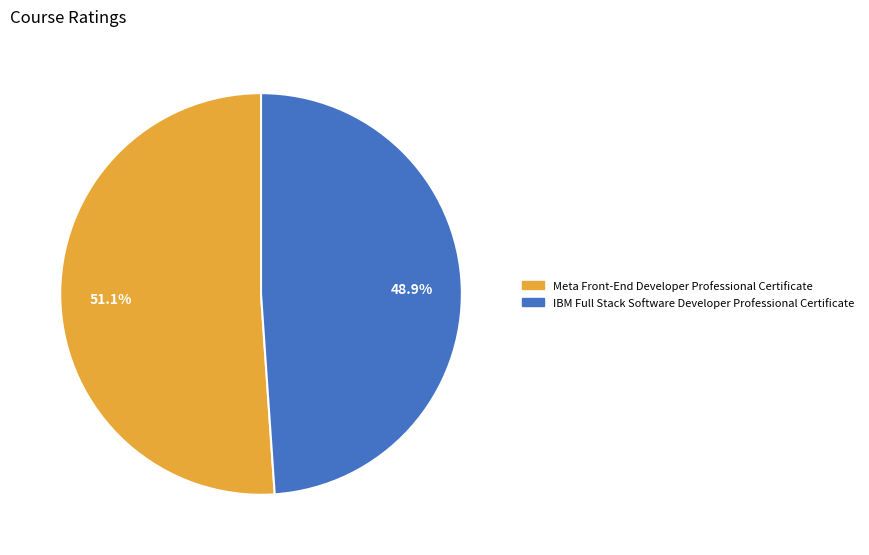

Is Meta Front-End Developer Professional Certificate the majority of the pie?

Yes